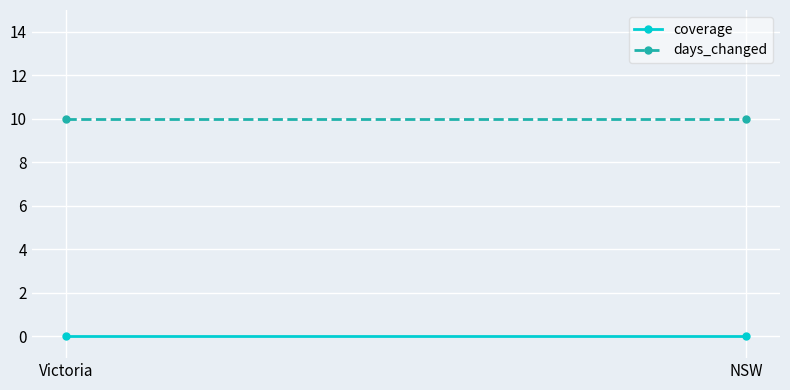

Which series changed the most between Victoria and NSW?

coverage